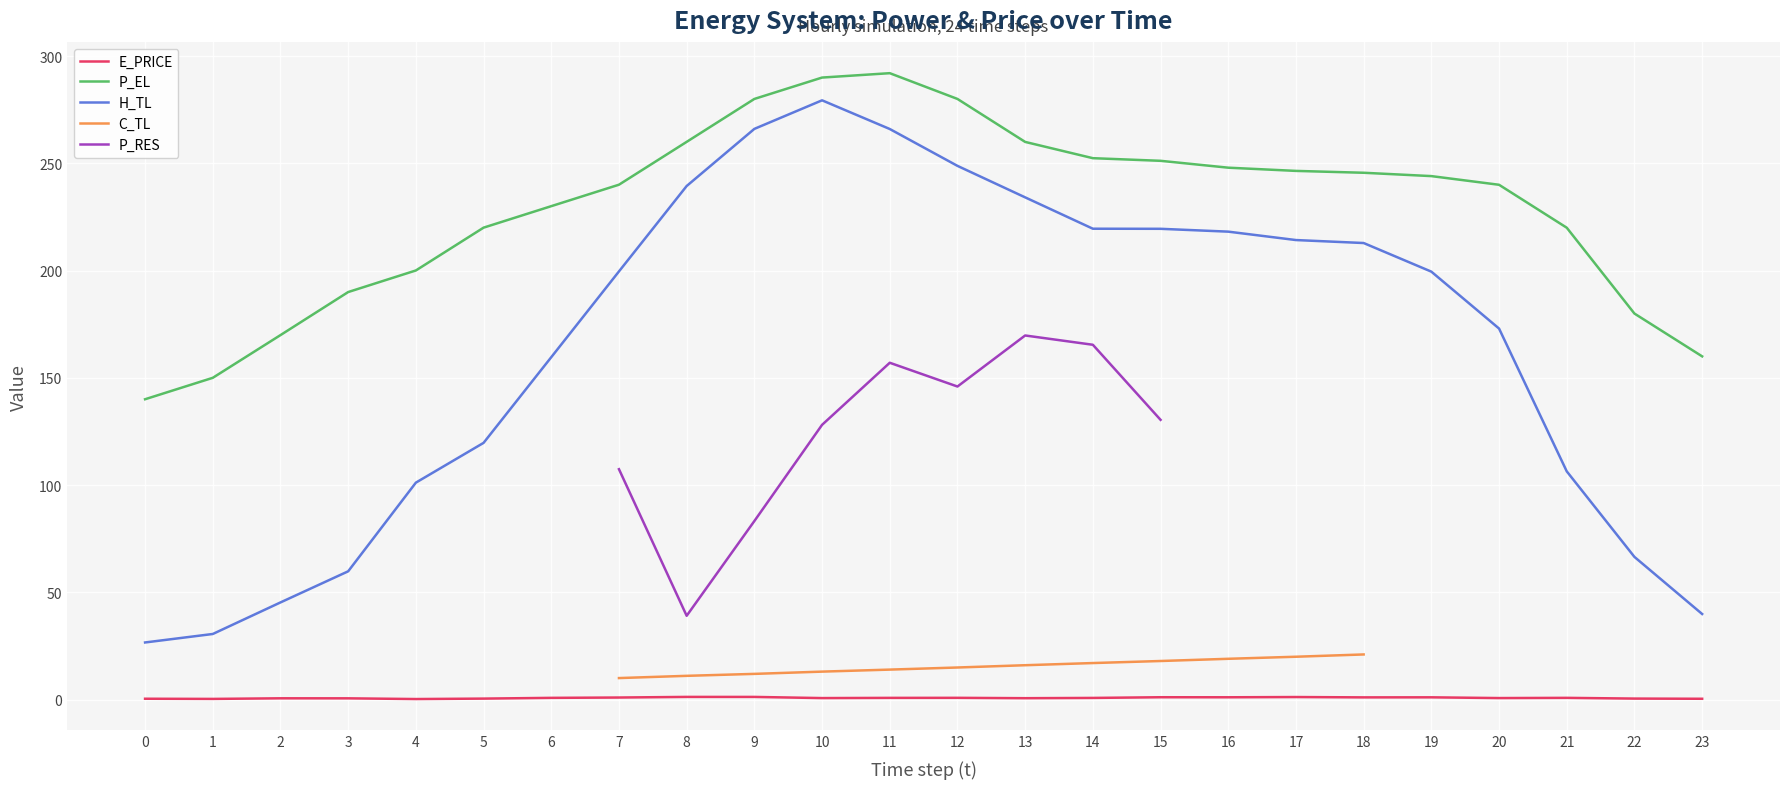

The P_EL series shows 410.4 at 12. True or false?

False